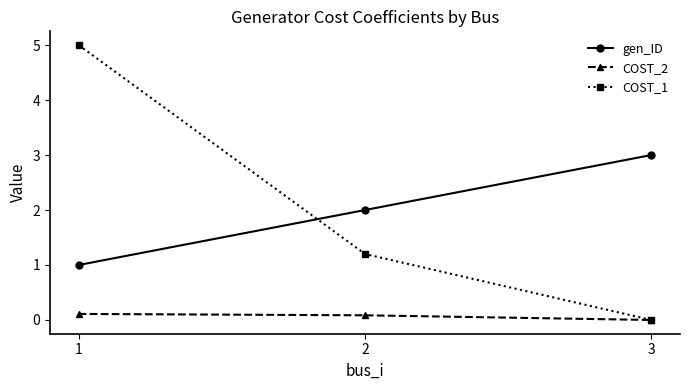

What is the sum of the COST_2 values at 3 and 1?

0.1